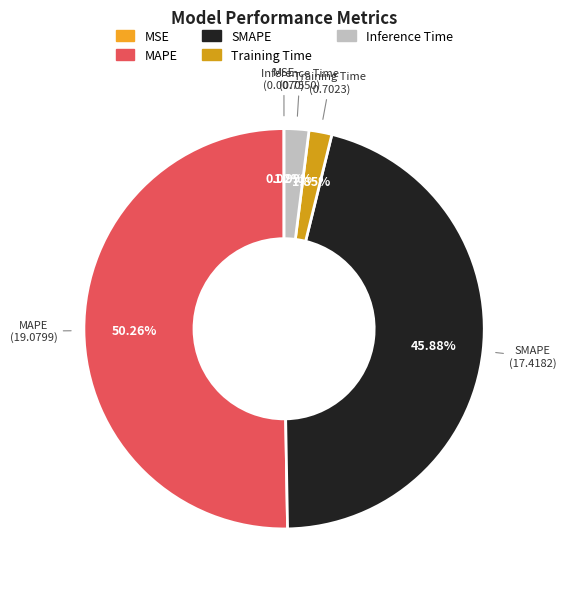

To the nearest percent, what is the difference between the SMAPE and Inference Time slice percentages?

44%